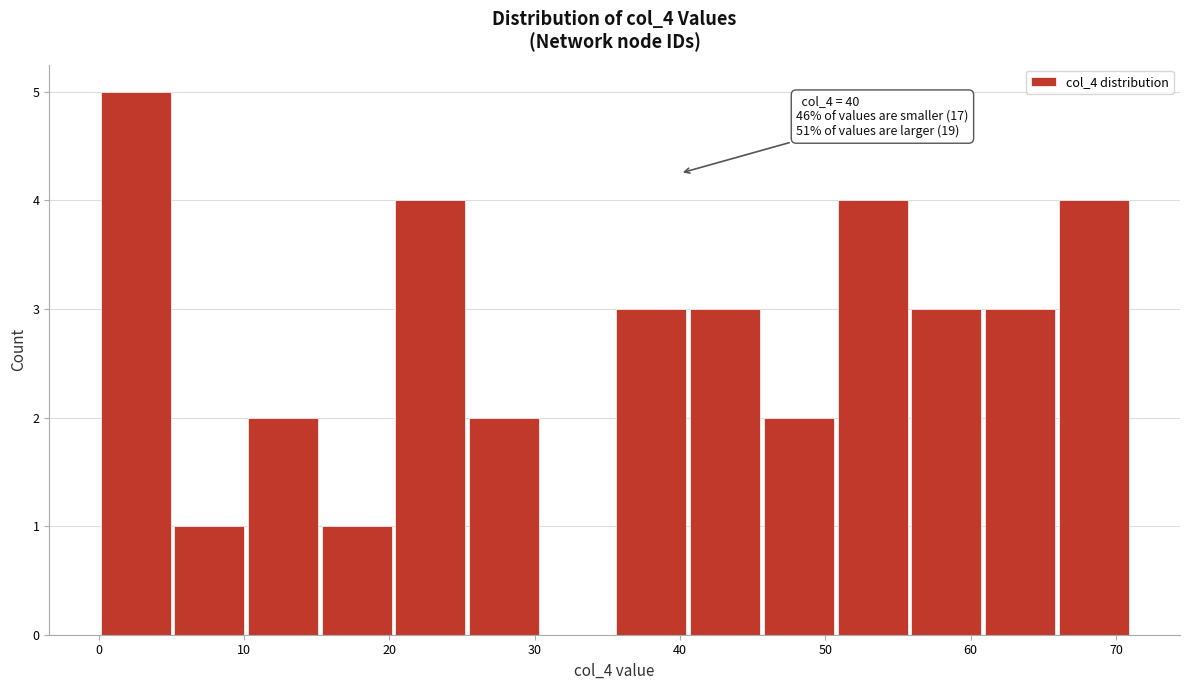

Over which range of the x-axis is the bar tallest?

0 to 5